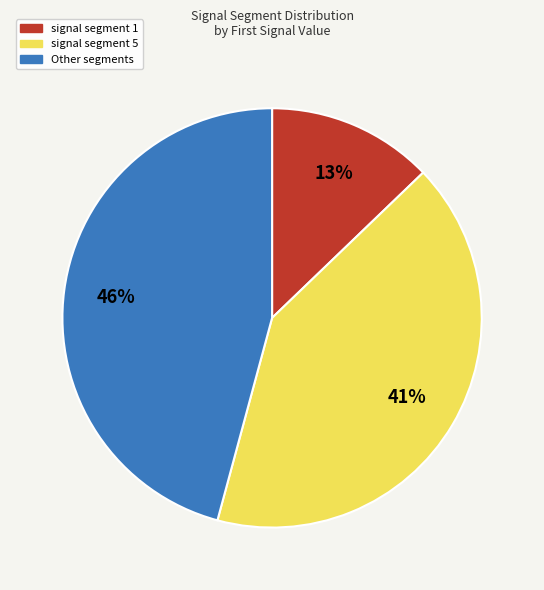

To the nearest percent, what is the difference between the largest and smallest slice percentages?

33%